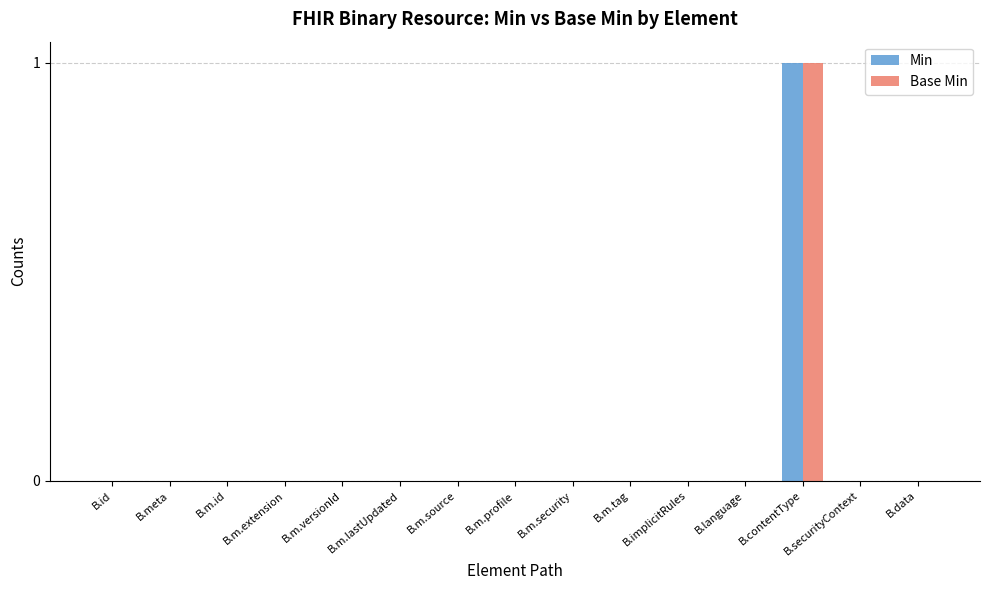

The Min series shows 0 at B.m.profile. True or false?

True